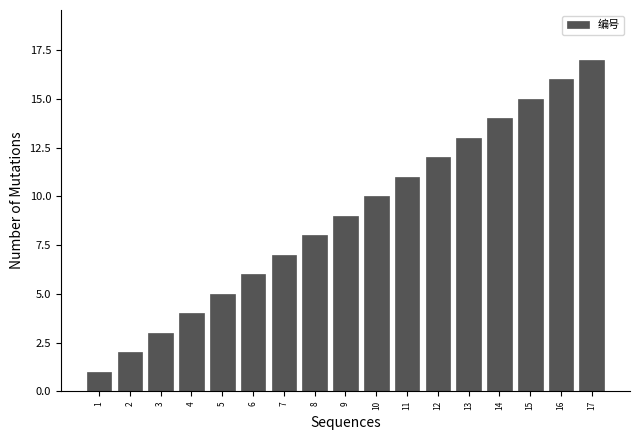

List the labels in order of value, smallest first.

1, 2, 3, 4, 5, 6, 7, 8, 9, 10, 11, 12, 13, 14, 15, 16, 17